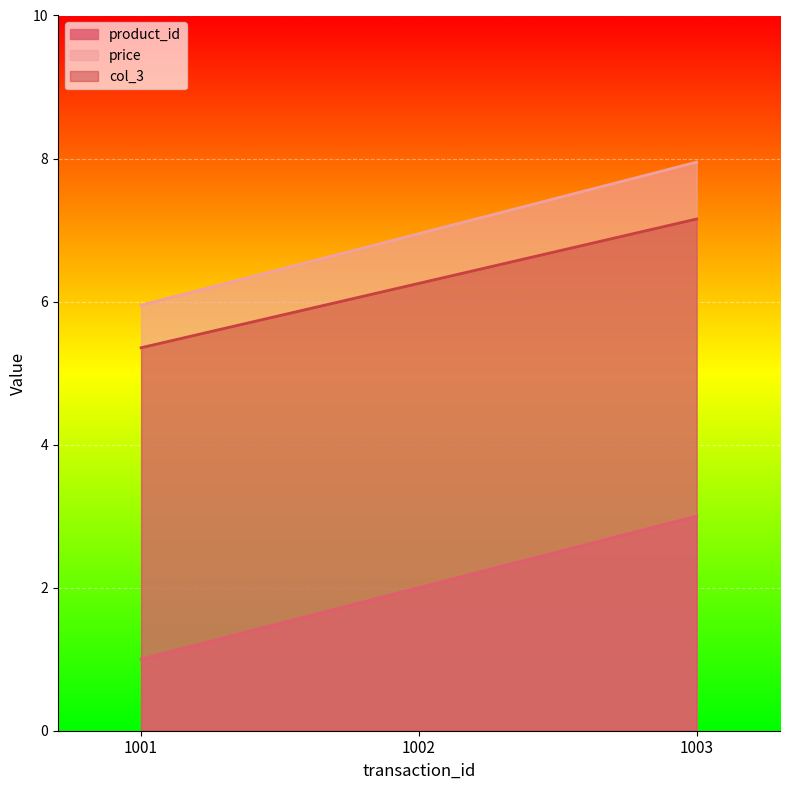

What is the value of the col_3 point at the 3rd from the left?

7.2